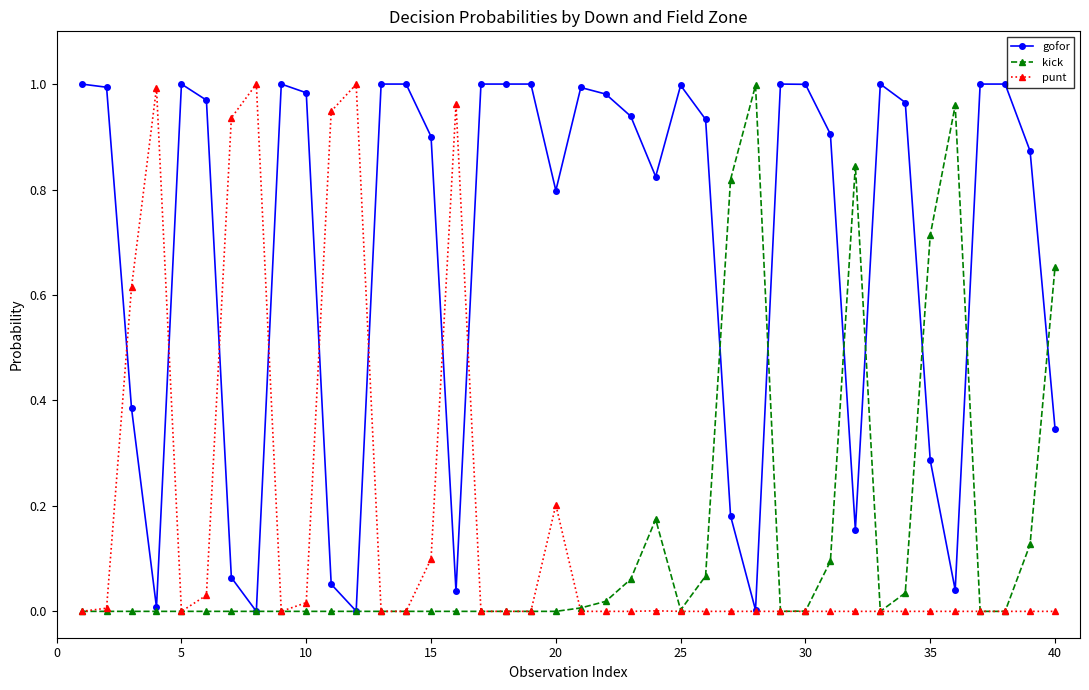

What are all the series names shown in the legend?

gofor, kick, punt